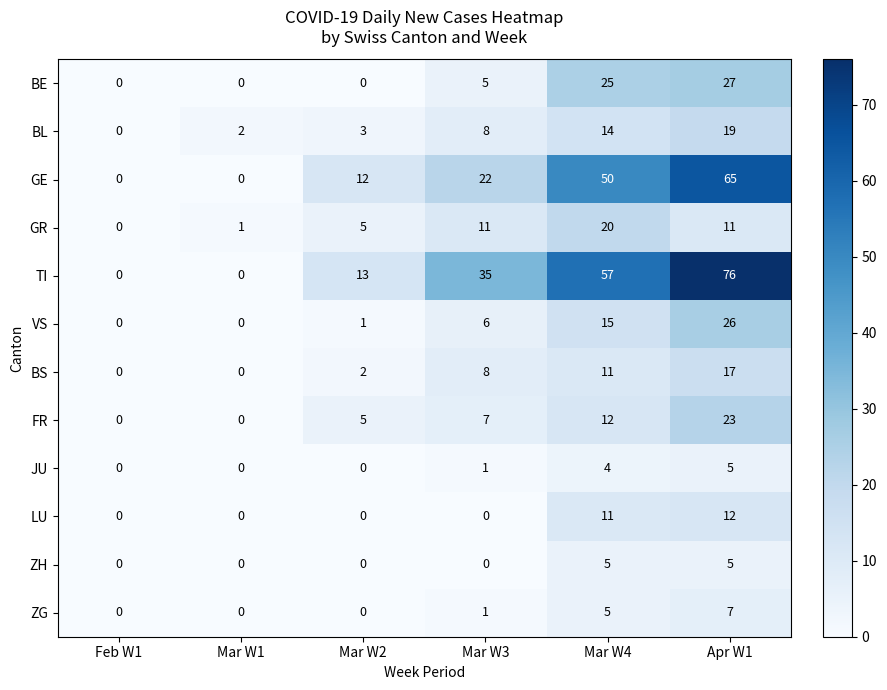

At which category is the sum across all series the highest?

Apr W1